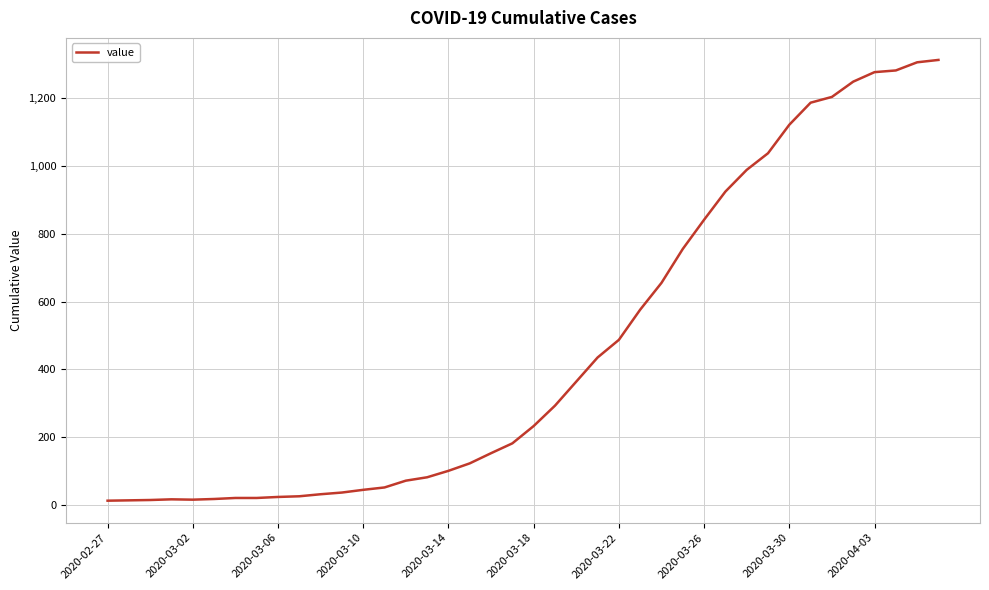

What is the maximum value shown in the chart?

1312